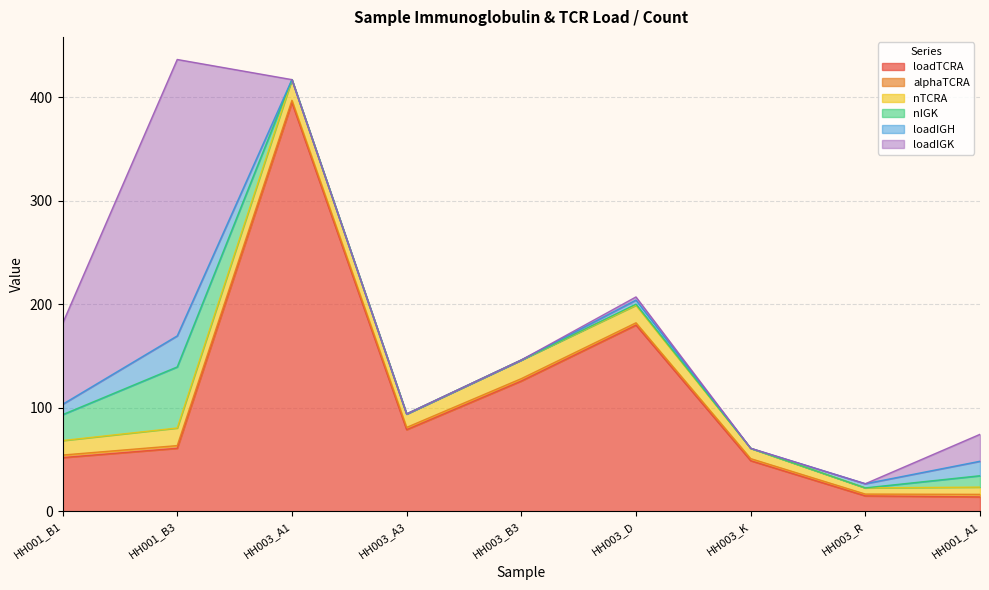

What position from the left is HH003_A1?

3